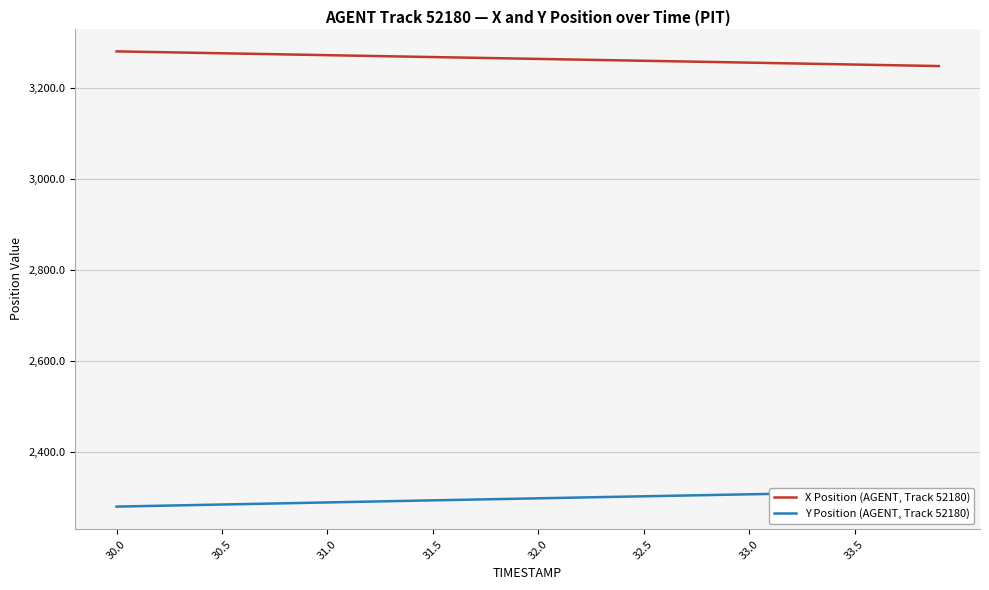

Rank the series by their maximum value, from highest to lowest.

X Position (AGENT, Track 52180), Y Position (AGENT, Track 52180)